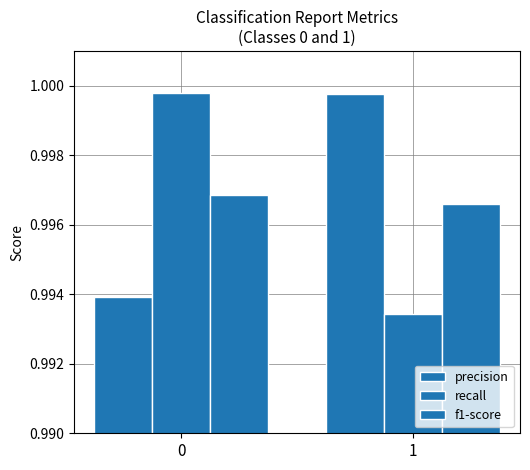

Count the number of data series in this chart.

3